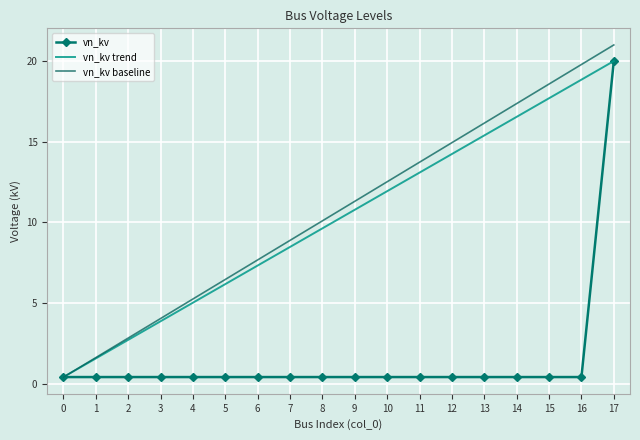

What is the total value across all series at 14?

34.3